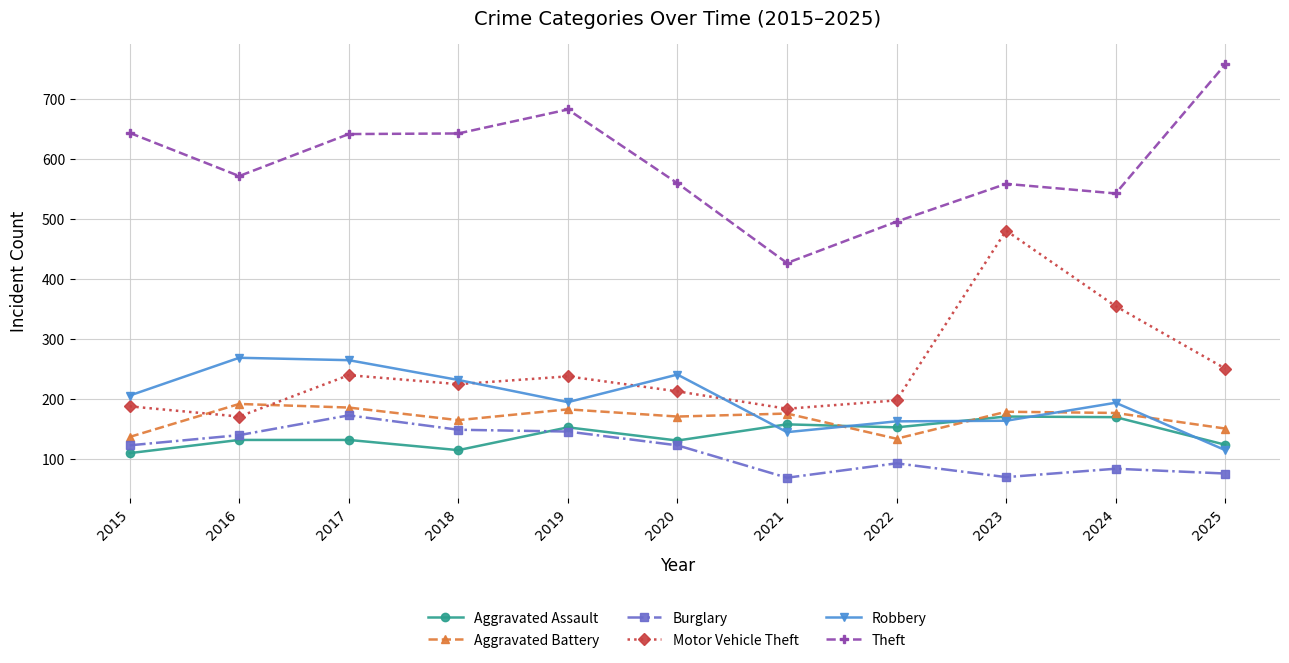

The Robbery series shows 60 at 2023. True or false?

False